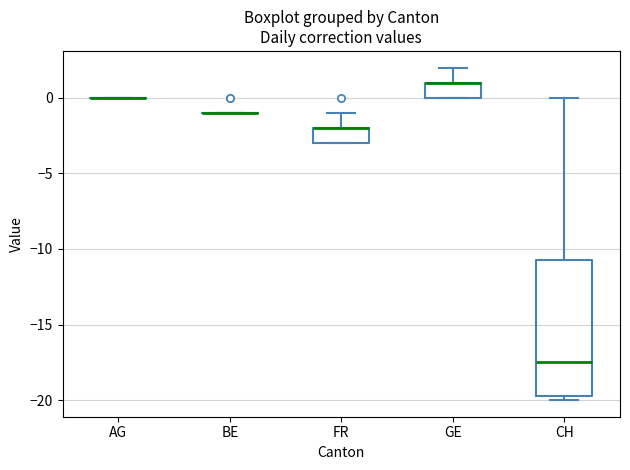

Reading left to right, read every box against the y-axis: the position of its median line, the range the box covers, and the ends of its whiskers. The values are not printed on the chart, so give them approximately, as read against the axis.

AG: box collapsed to a line at 0.0, whiskers 0.0 to 0.0
BE: box collapsed to a line at -1.0, whiskers -1.0 to -1.0
FR: median -2.0 (drawn on the box's upper edge), box -3.0 to -2.0, whiskers -3.0 to -1.0
GE: median 1.0 (drawn on the box's upper edge), box 0.0 to 1.0, whiskers 0.0 to 2.0
CH: median -17.5, box -19.5 to -10.5, whiskers -20.0 to 0.0